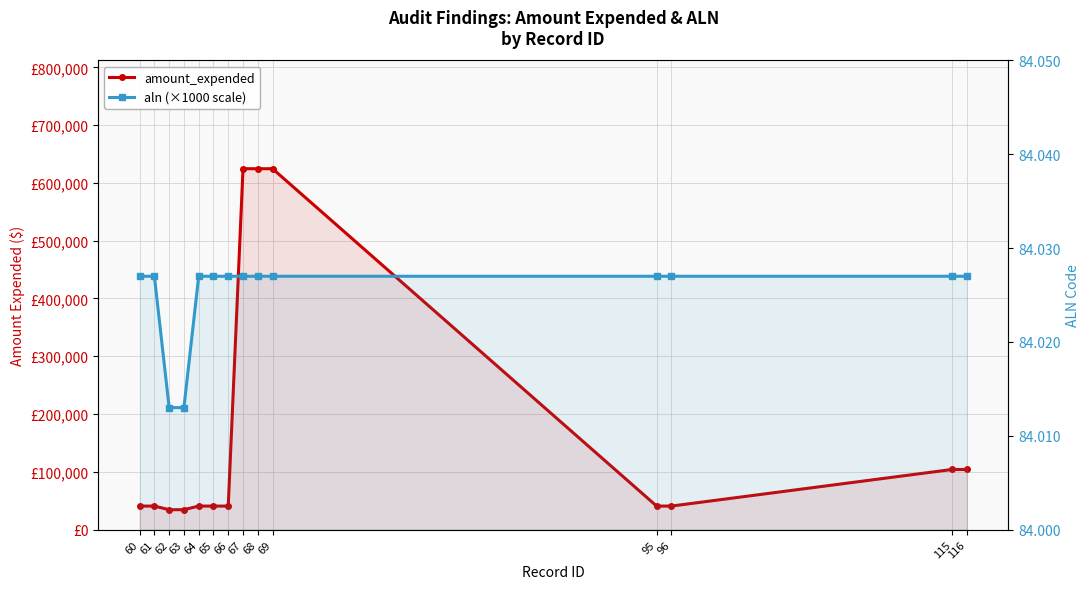

At which category does the chart reach its peak across all series?

67